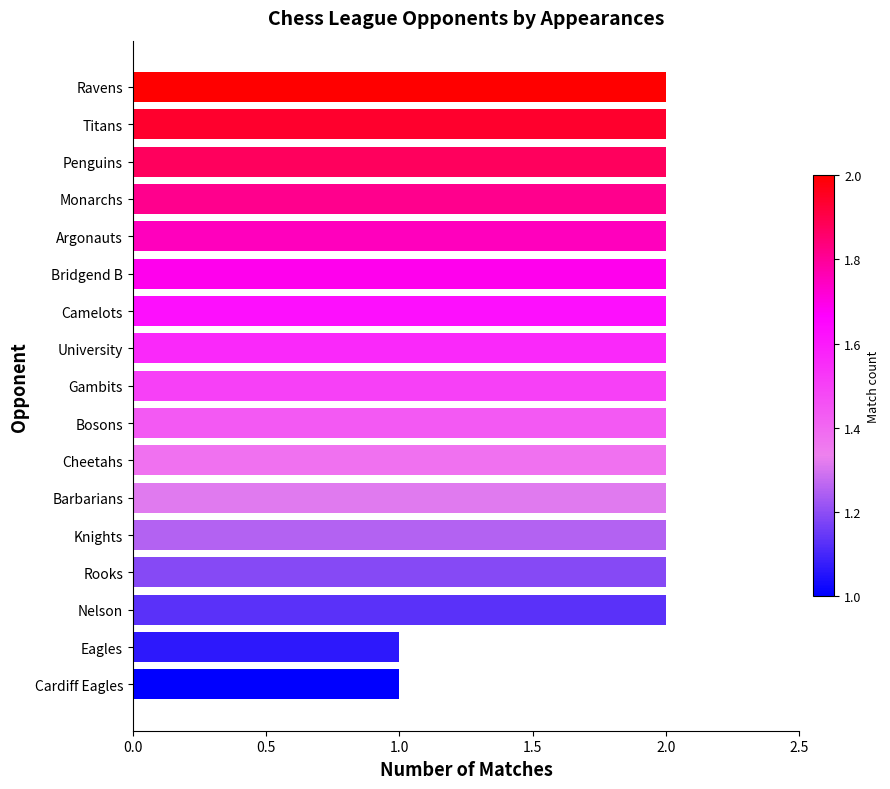

Approximately how many times larger is the value at Monarchs compared to University?

1.0